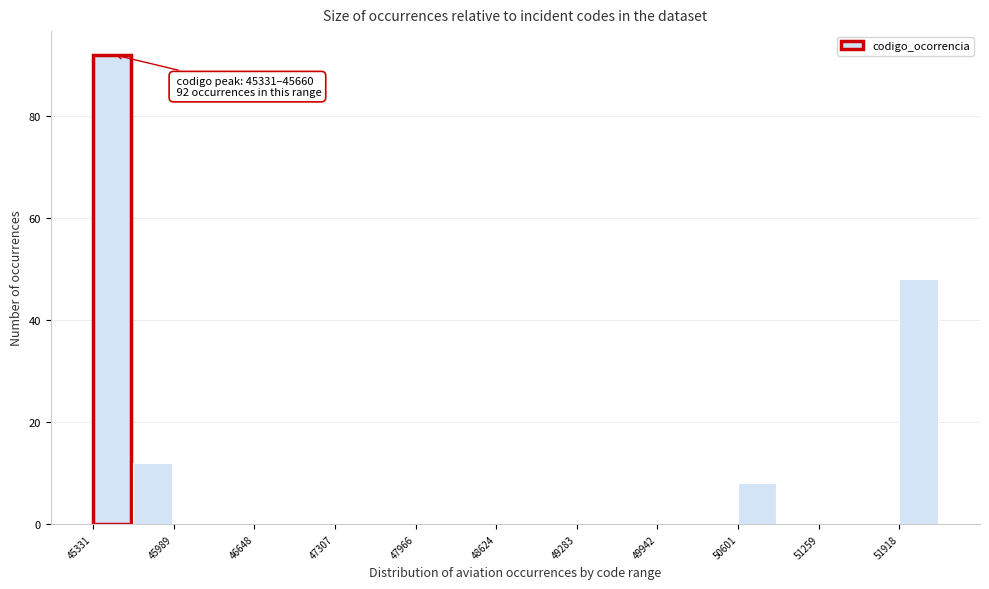

Read against the x-axis, roughly where is the centre of the tallest bar?

45500